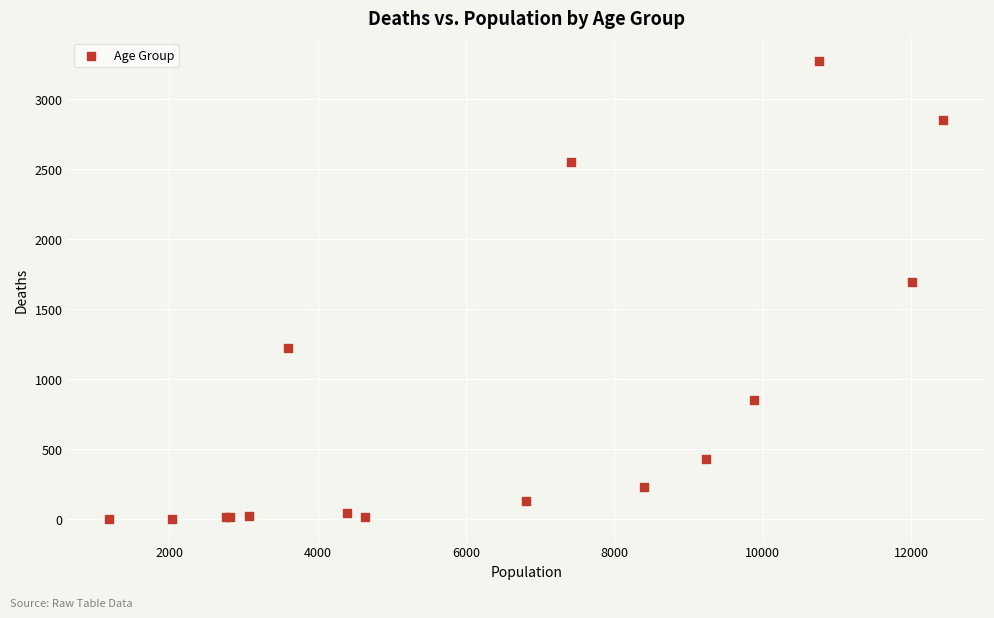

What Y value in the scatter plot is closest to 1638?

1690